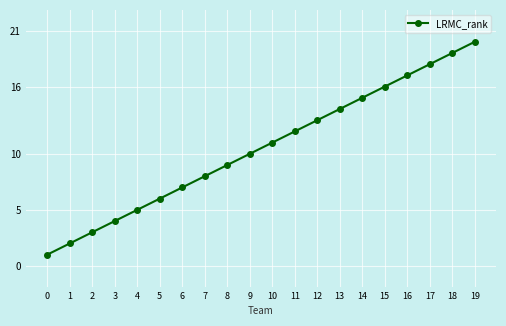

Is this an area chart (filled region under the line)?

No